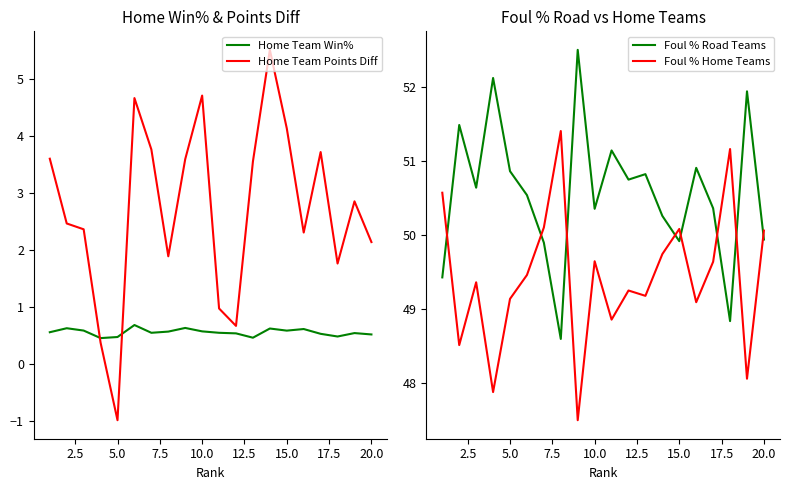

What is the highest value of the Foul % Home Teams series?

51.4